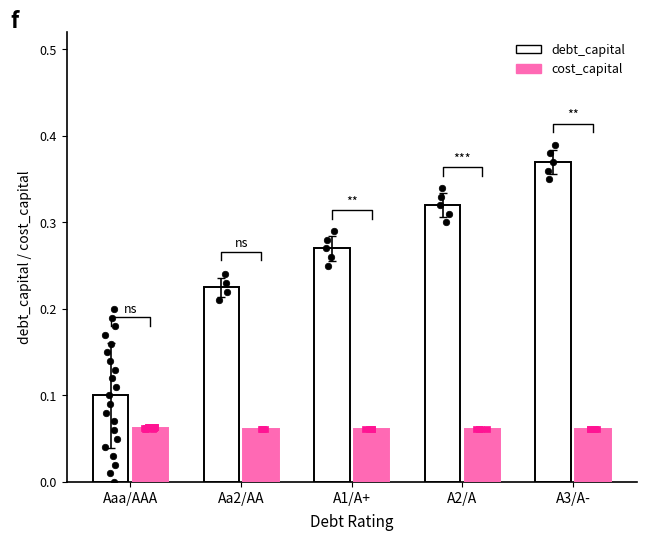

What is the total value across all series at Aaa/AAA?

0.2